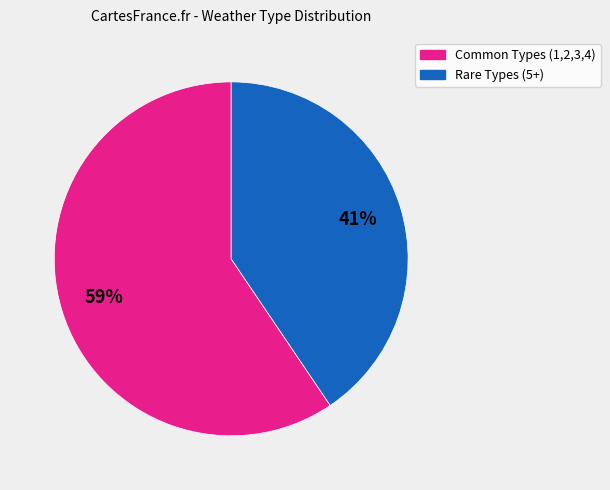

Is there a majority slice in this chart?

Yes